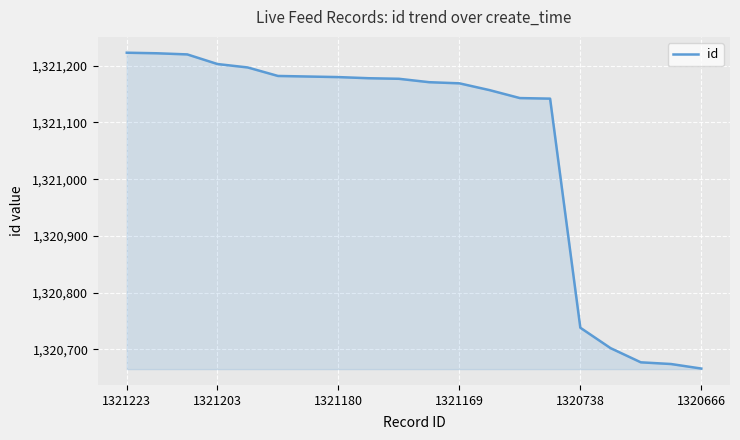

How many lines are shown in the chart?

1